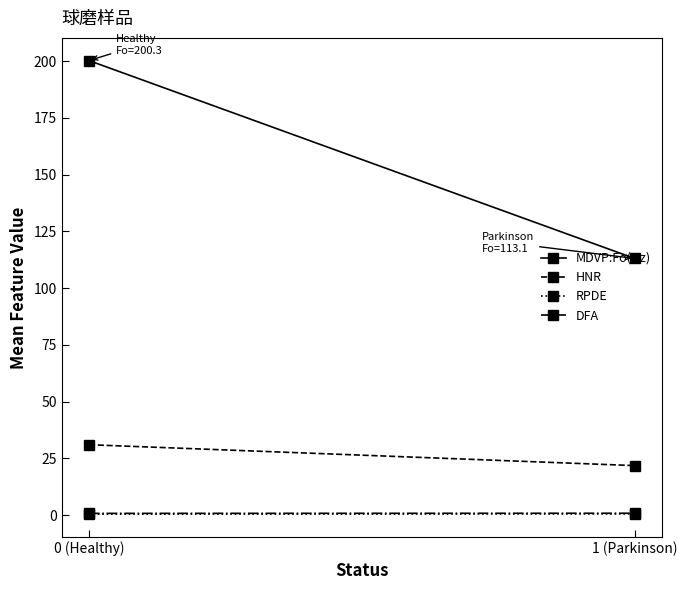

Reading right to left, what are all the values shown in this chart?

MDVP:Fo(Hz): 1 (Parkinson)=113.1	0 (Healthy)=200.3
HNR: 1 (Parkinson)=21.8	0 (Healthy)=31.0
RPDE: 1 (Parkinson)=0.5	0 (Healthy)=0.4
DFA: 1 (Parkinson)=0.8	0 (Healthy)=0.7